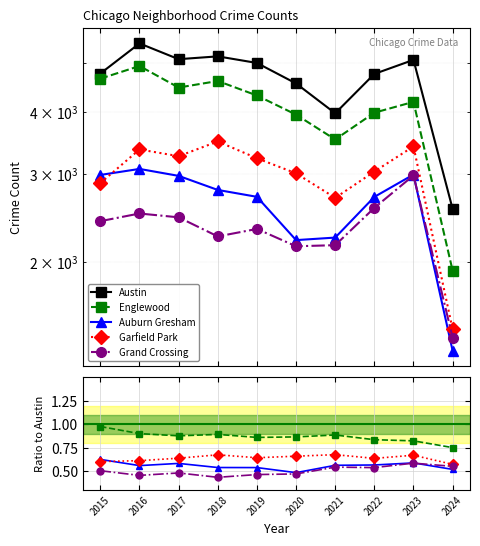

What is the maximum value for Garfield Park?

0.7